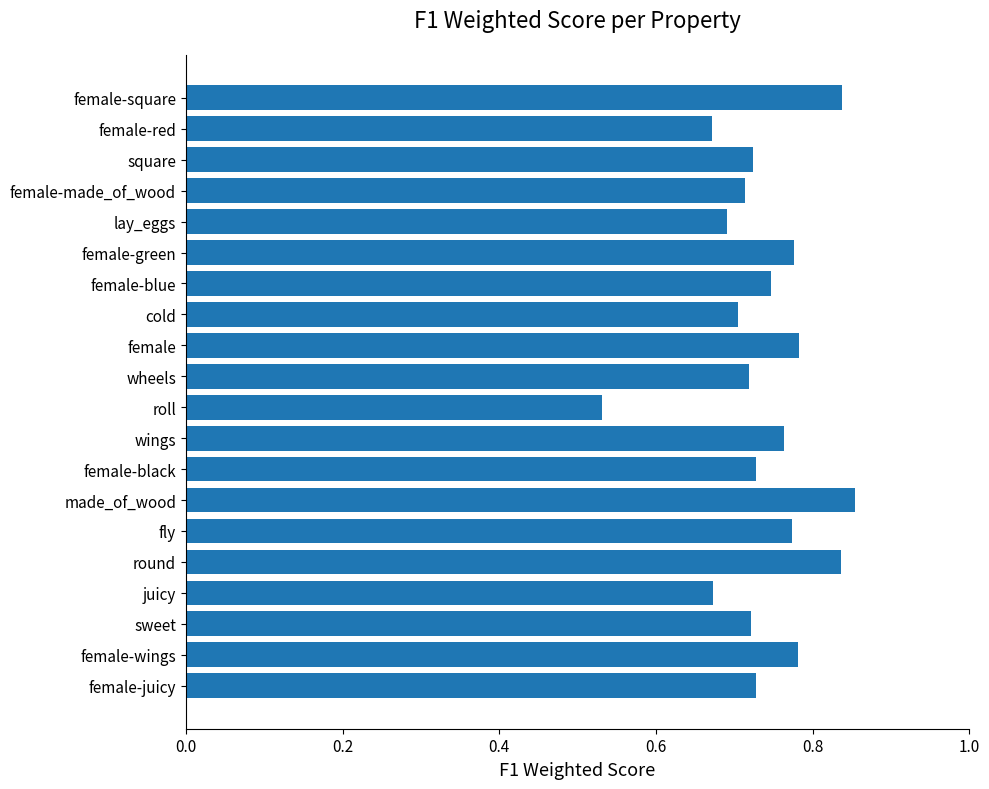

How many bars are there in total?

20